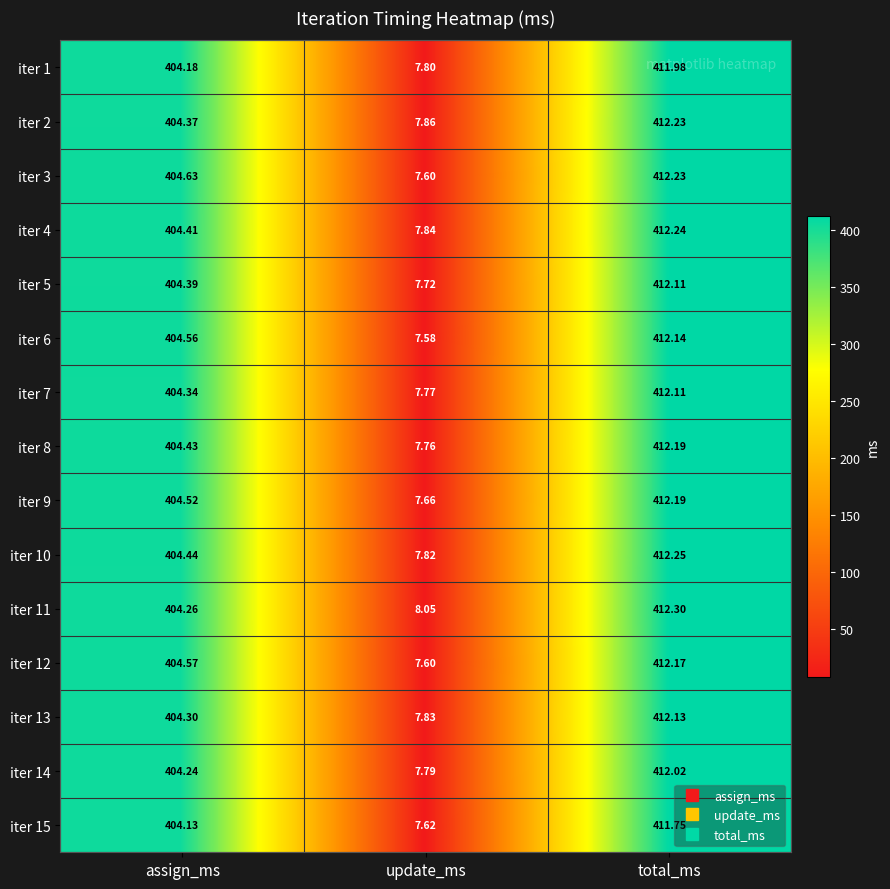

At which label does iter 8 reach its peak?

total_ms